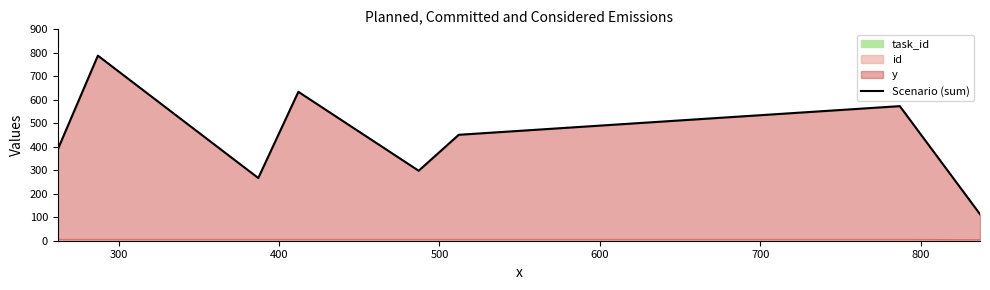

How many points are lower than both their immediate neighbors (excluding endpoints)?

2